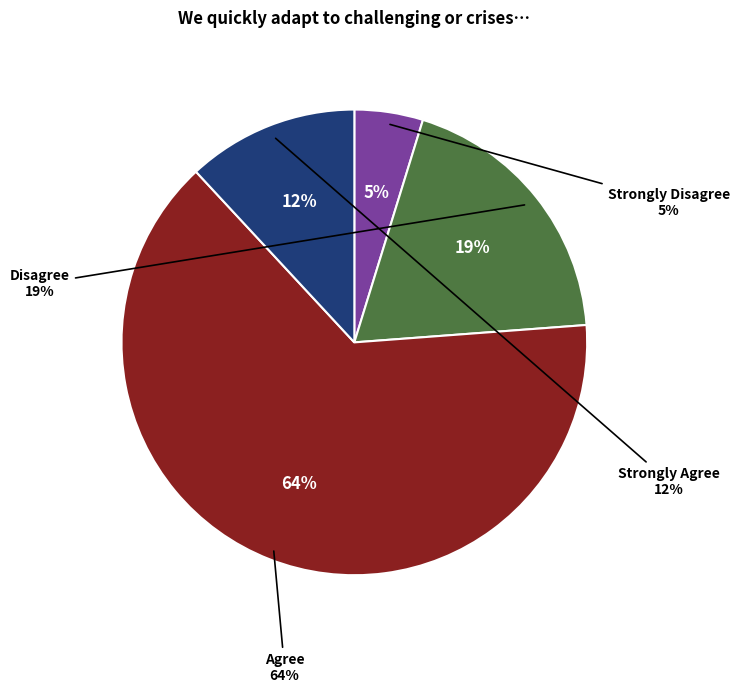

Does Agree account for over 50% of the chart?

Yes